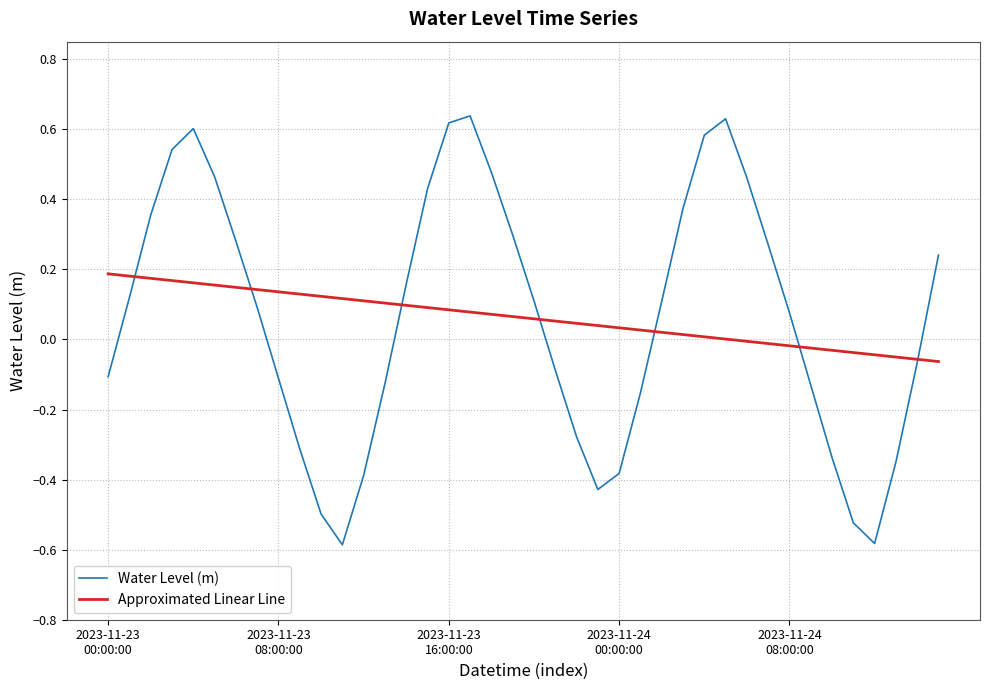

True or false: Water Level (m) and Approximated Linear Line cross at least once.

True